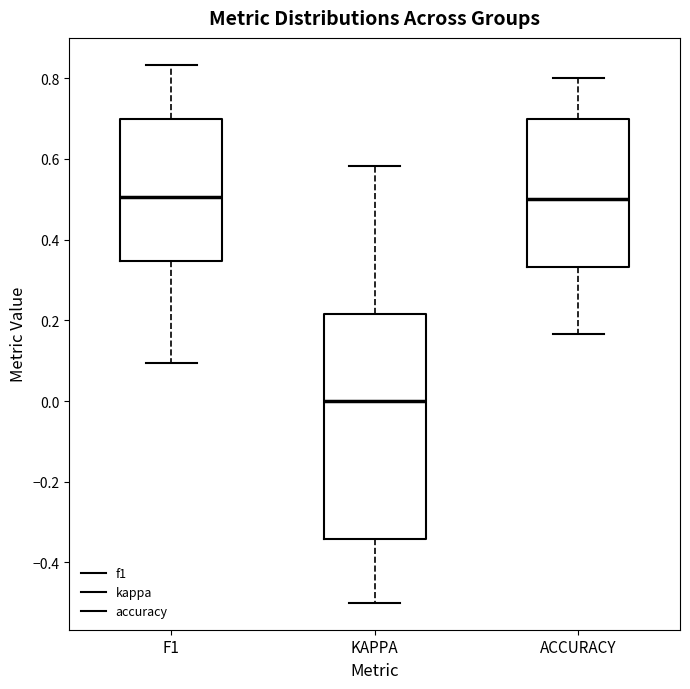

Which box's median line is the lowest?

KAPPA